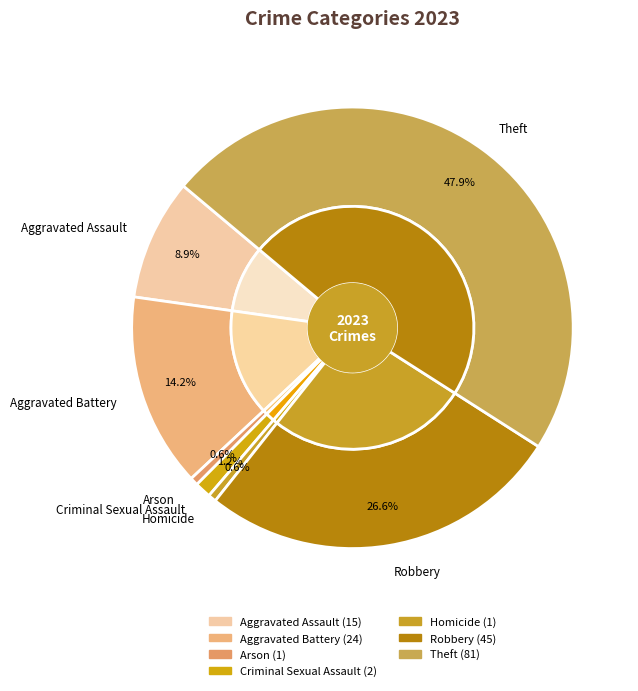

Approximately how many times larger is the value at Criminal Sexual Assault compared to Arson?

2.0